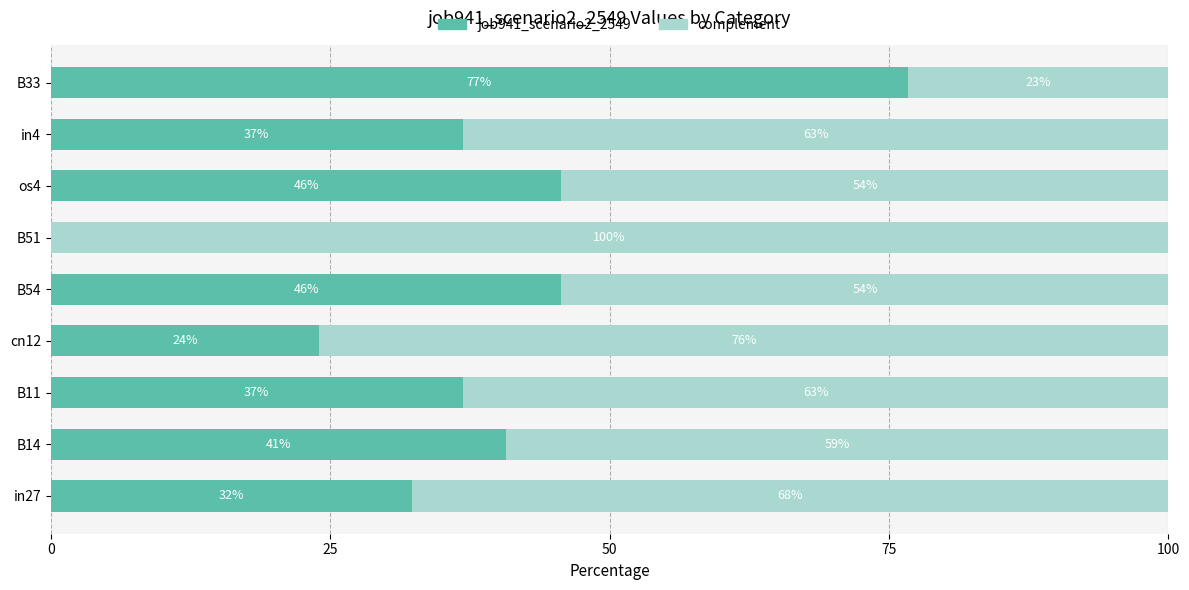

Rank the series by their average value, from lowest to highest.

job941_scenario2_2549, complement